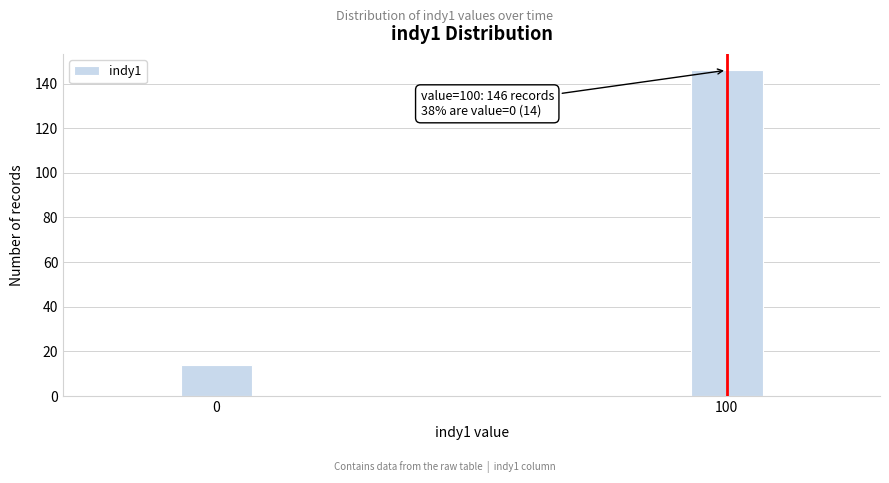

Reading left to right, transcribe all the data shown in this chart.

14	146